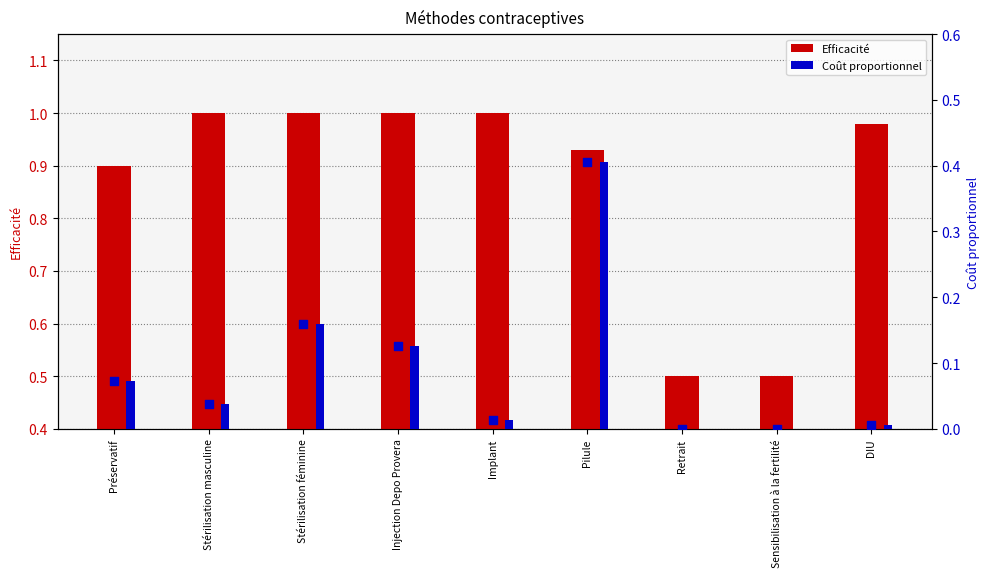

Which series has the largest total across all categories?

Efficacité